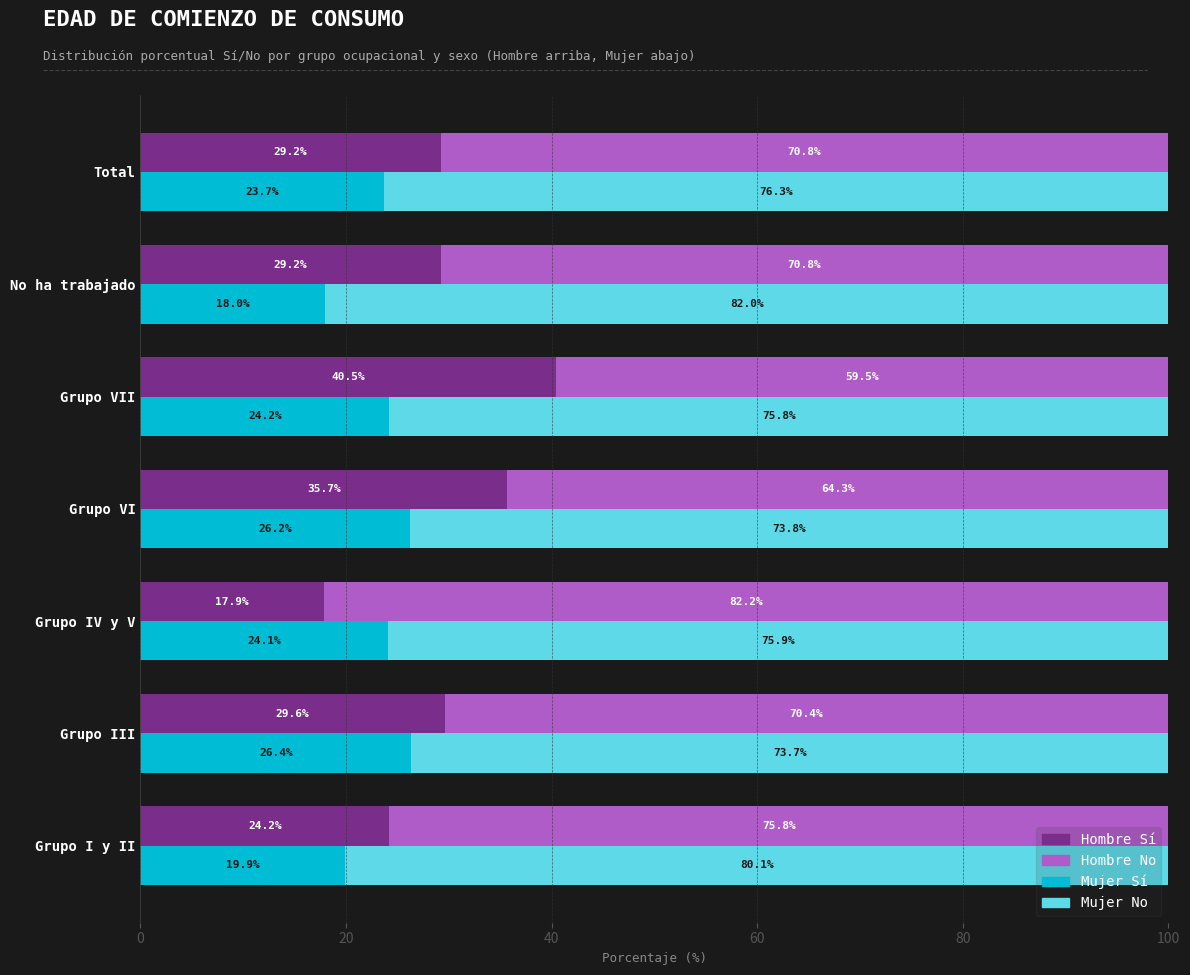

What position from the right is Total?

1